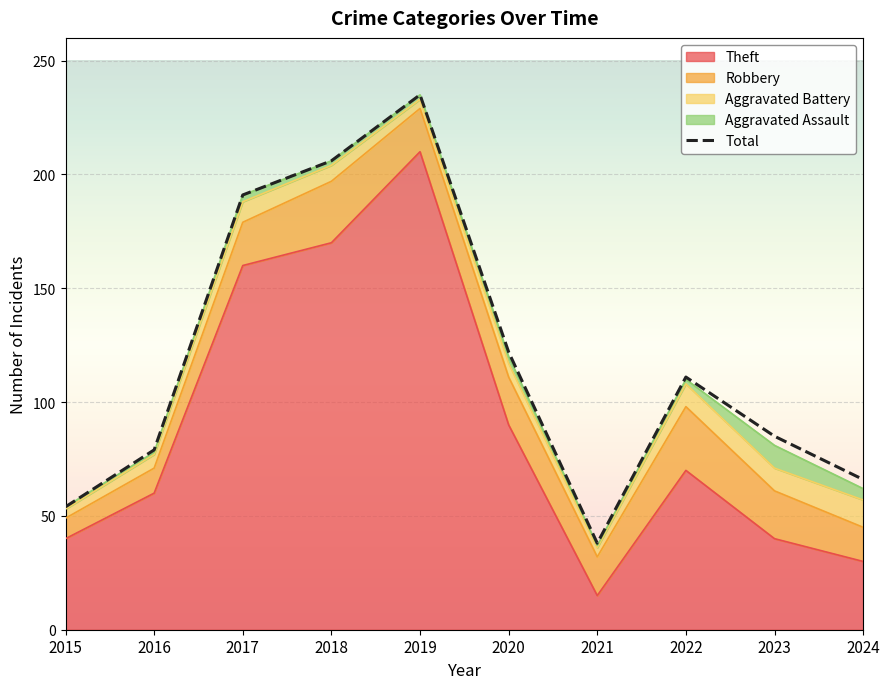

Reading left to right, extract all data points from this chart.

54	79	191	206	235	122	38	111	85	66